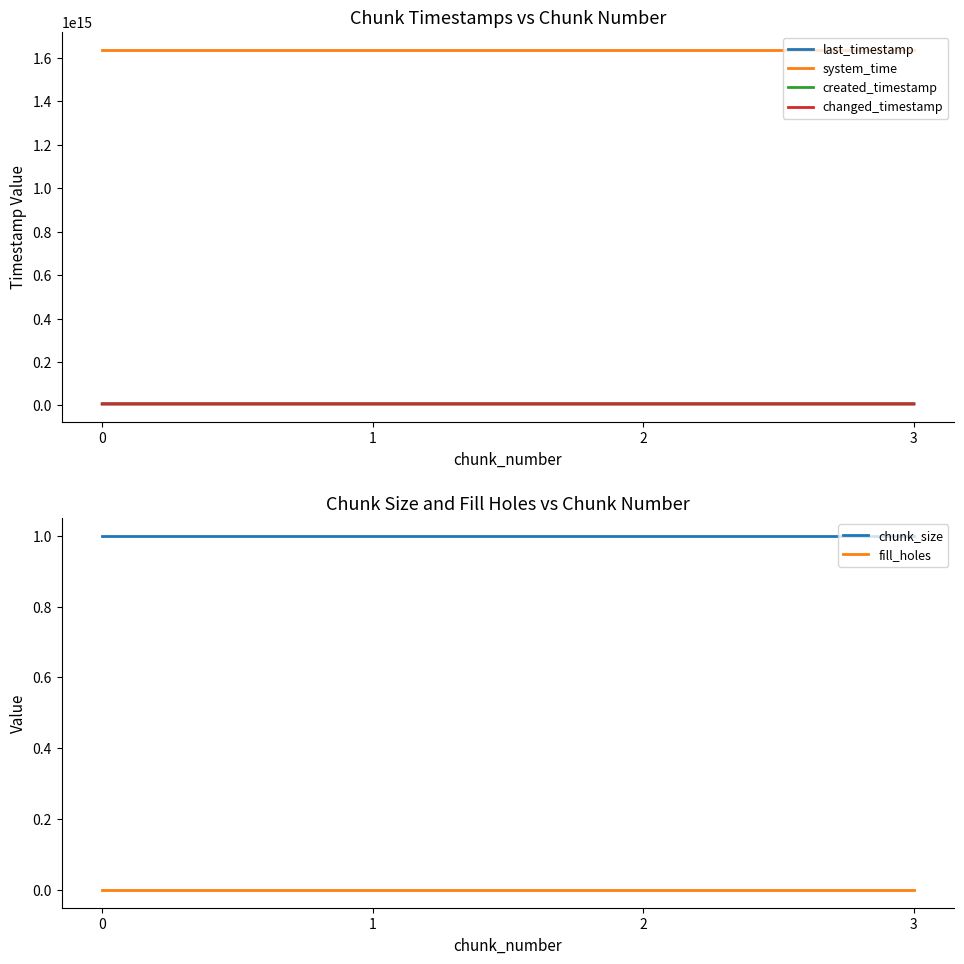

Which series has the largest total across all categories?

system_time